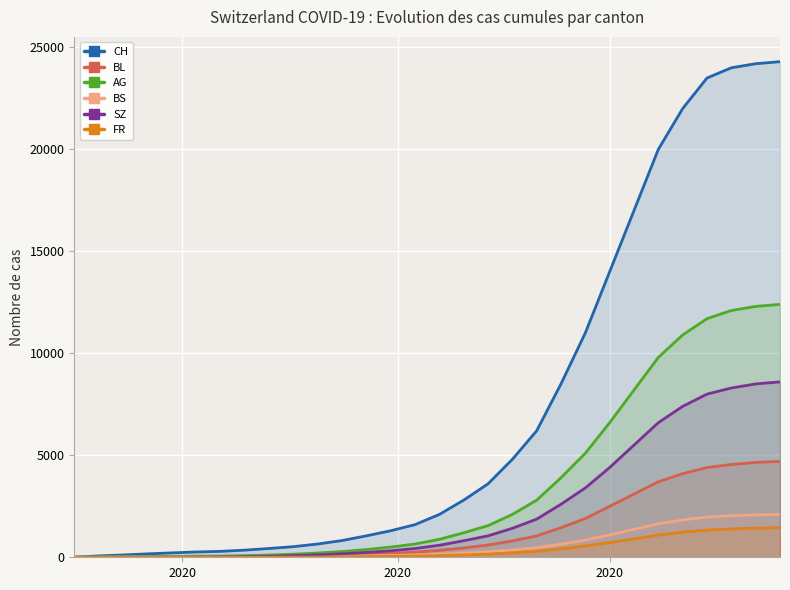

Reading right to left, list all the values displayed in this chart.

CH: 24300	24200	24000	23500	22000	20000	17000	14000	11000	8500	6200	4800	3600	2800	2100	1600	1300	1050	820	650	520	430	350	290	260	215	167	114	66	0
BL: 4700	4650	4550	4400	4100	3700	3100	2500	1900	1450	1050	800	600	460	340	250	190	140	100	70	50	35	26	19	14	10	8	6	2	0
AG: 12400	12300	12100	11700	10900	9800	8200	6600	5100	3900	2800	2100	1550	1200	880	650	500	380	280	210	150	110	80	60	55	45	35	30	15	0
BS: 2100	2080	2040	1970	1830	1640	1370	1100	840	640	470	360	270	210	155	115	88	66	48	34	24	18	14	12	12	11	11	9	3	0
SZ: 8600	8500	8300	8000	7400	6600	5500	4400	3400	2600	1870	1420	1050	810	590	430	320	240	170	120	80	50	30	17	9	1	1	0	0	0
FR: 1450	1430	1390	1330	1230	1090	900	720	550	410	290	215	155	115	82	58	42	30	20	13	8	5	3	2	2	2	1	0	0	0